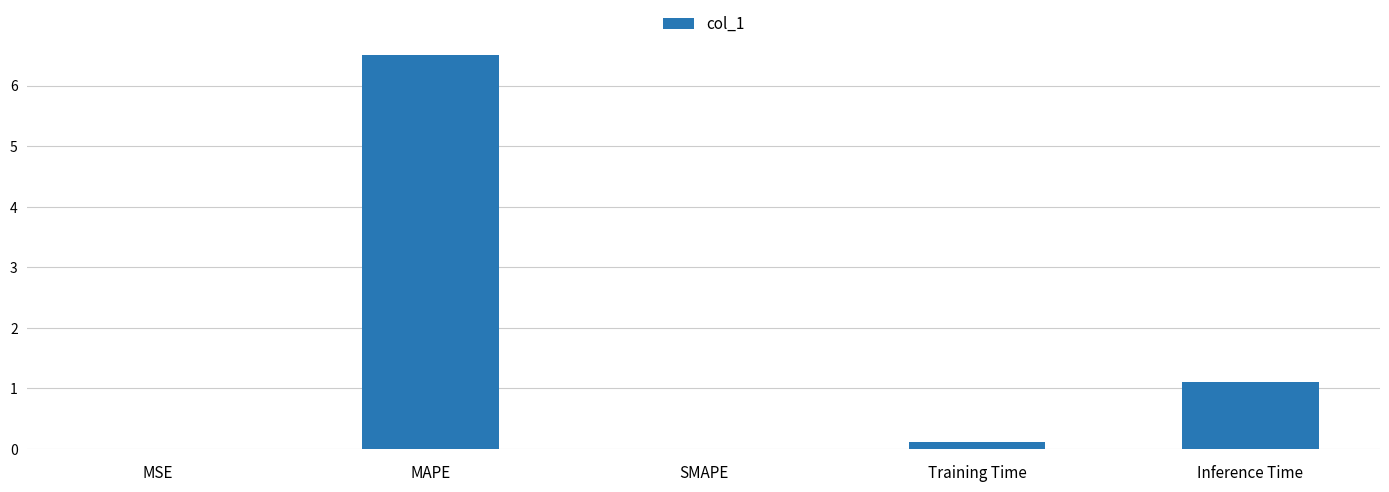

What is the sum of the values at Inference Time and MAPE?

7.6